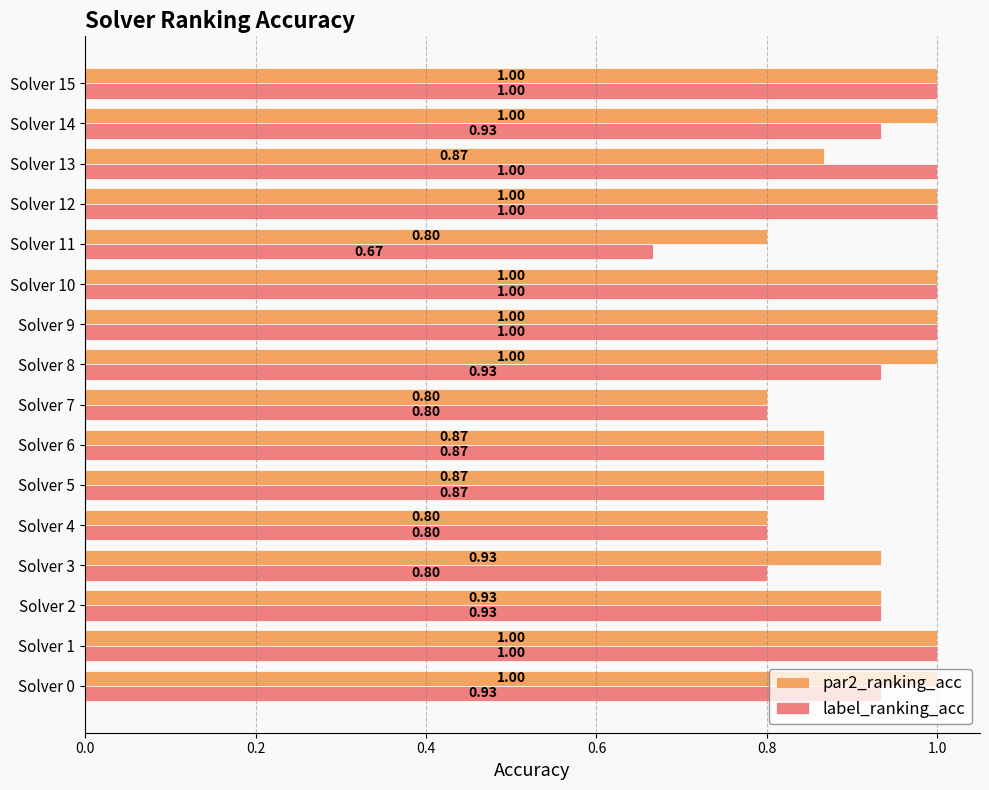

Rank the series by their average value, from lowest to highest.

label_ranking_acc, par2_ranking_acc